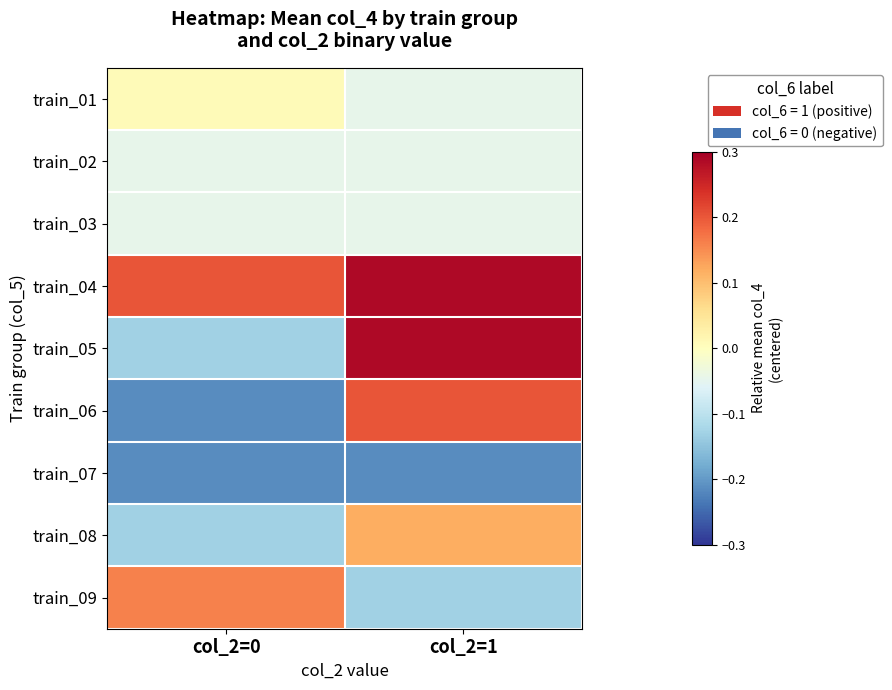

At how many categories does at least one series exceed 0?

2